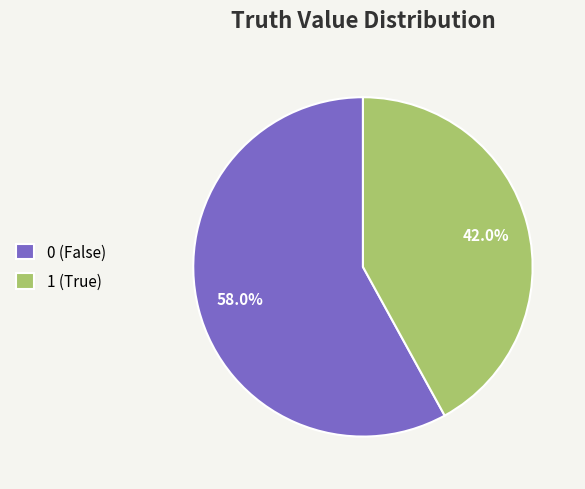

Which has a higher value, 0 (False) or 1 (True)?

0 (False)